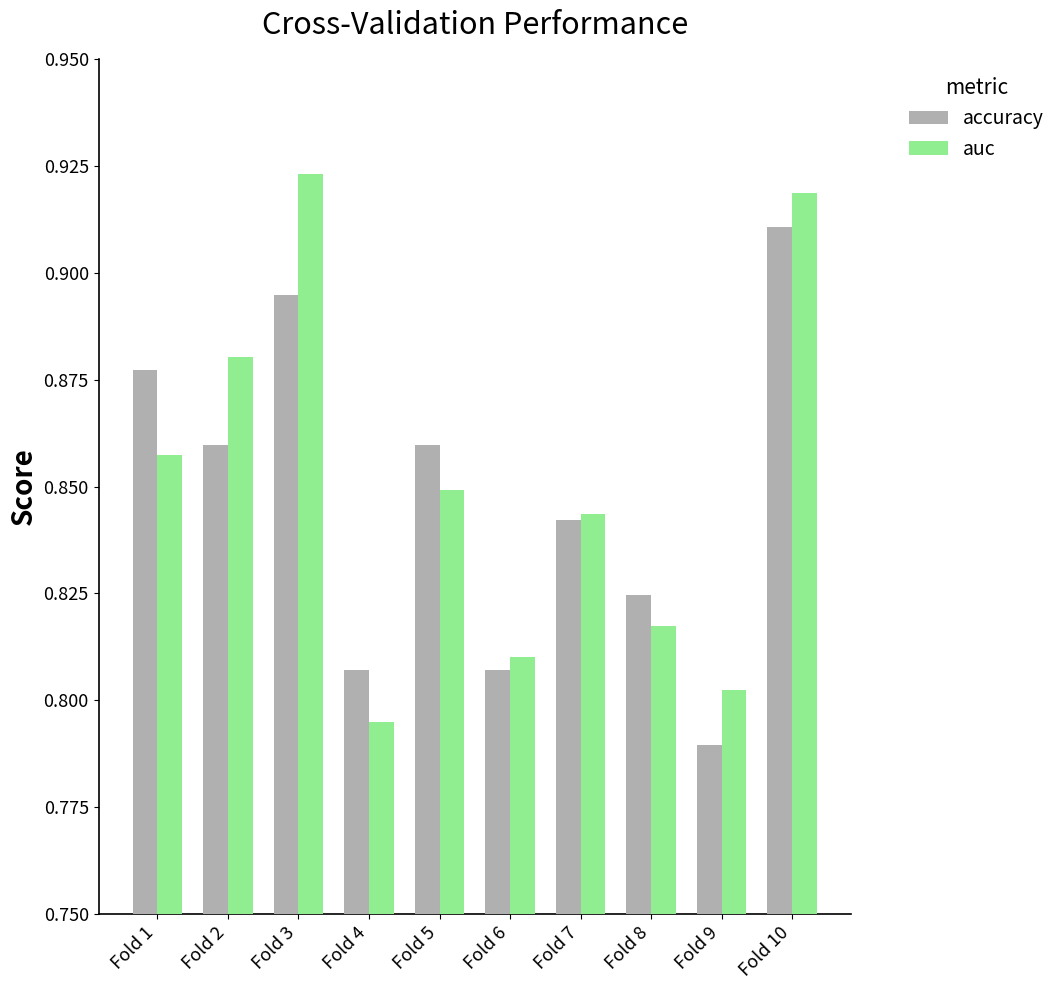

What is the difference between the second highest and second lowest values in the auc series?

0.1